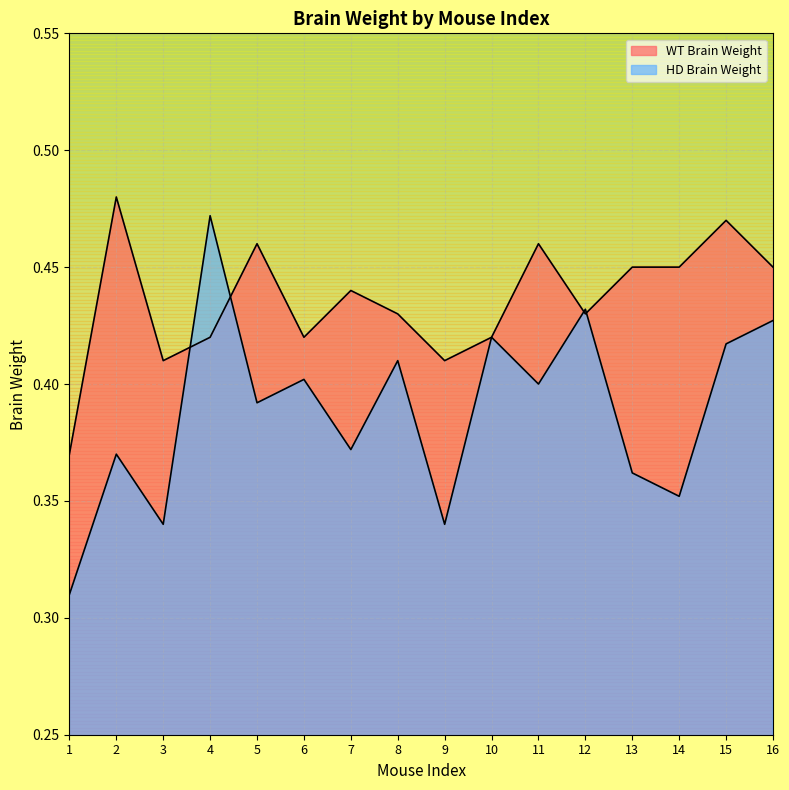

Which category has the highest value in the HD Brain Weight series?

4